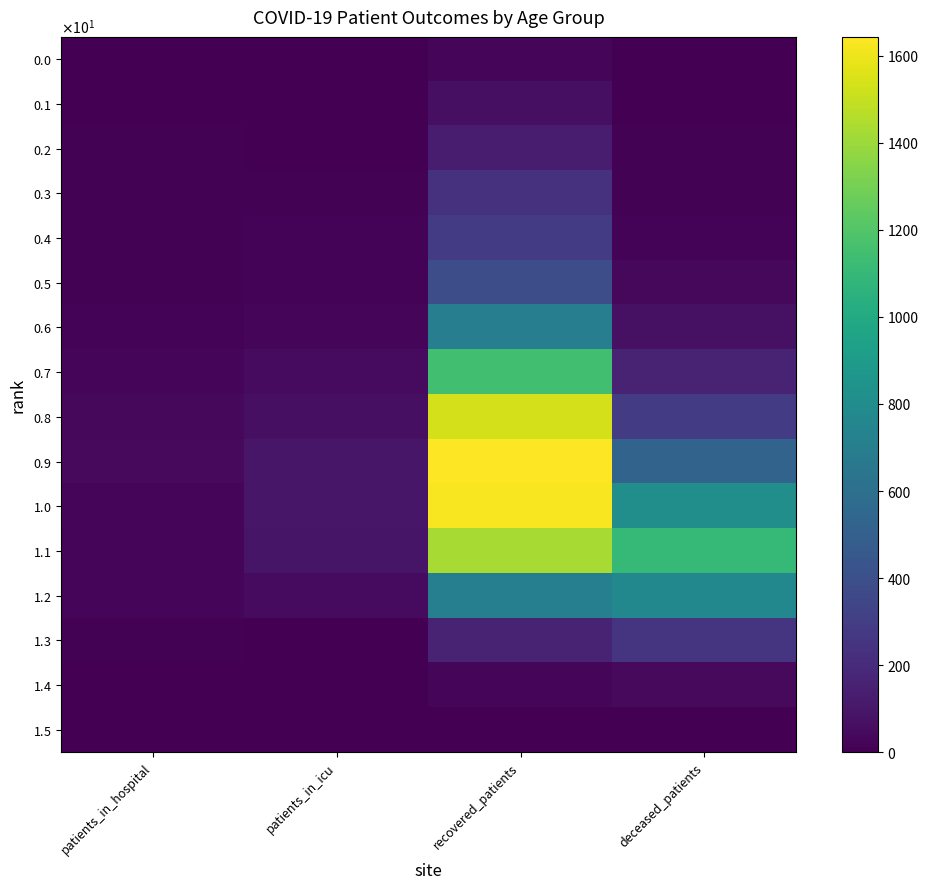

Which category has the highest value across all series?

recovered_patients